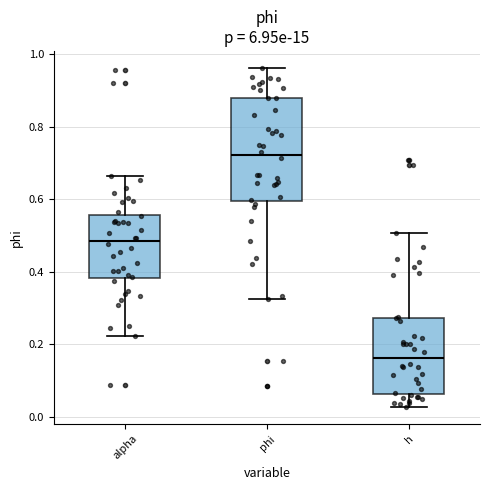

Where is the upper edge of the box for h on the y-axis? The values are not printed on the chart, so give them approximately, as read against the axis.

0.28